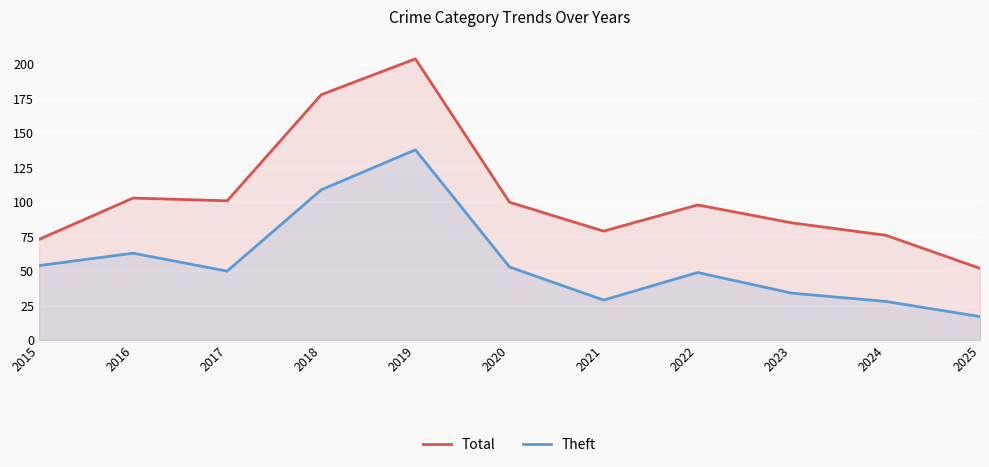

How many data points in Theft are above 50?

5